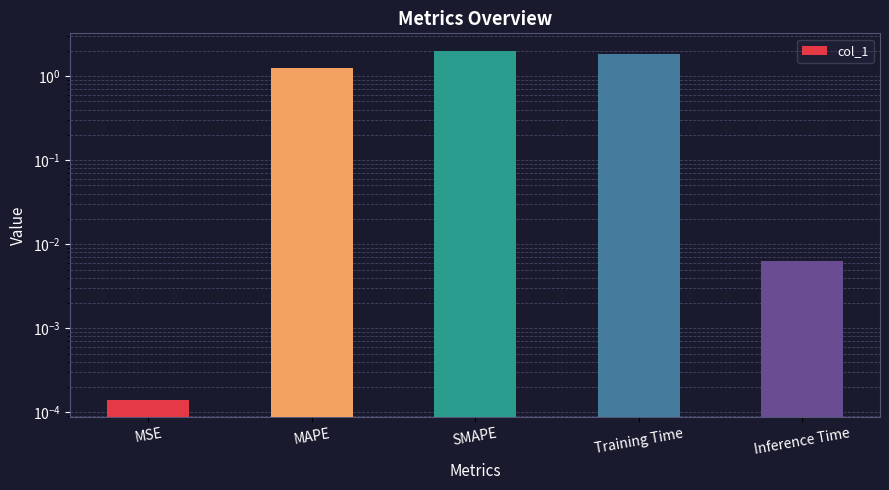

What is the sum of all values?

5.1